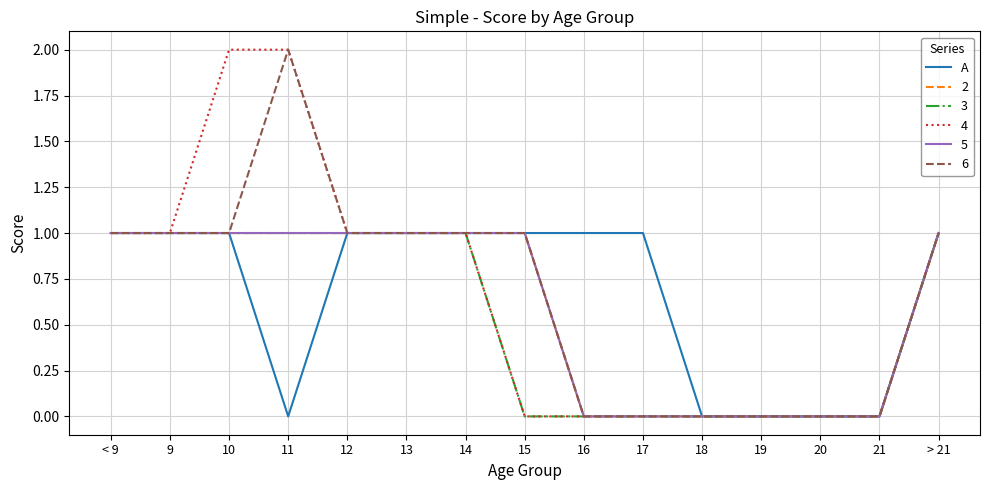

Does the chart have visible grid lines?

Yes